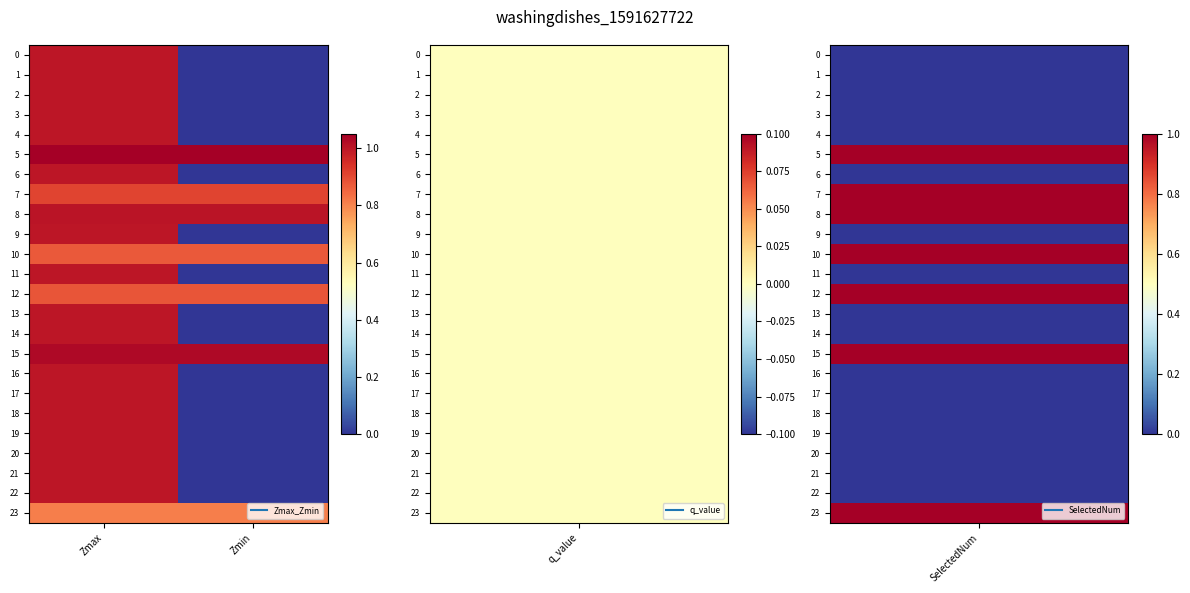

Which series has the largest total across all categories?

5